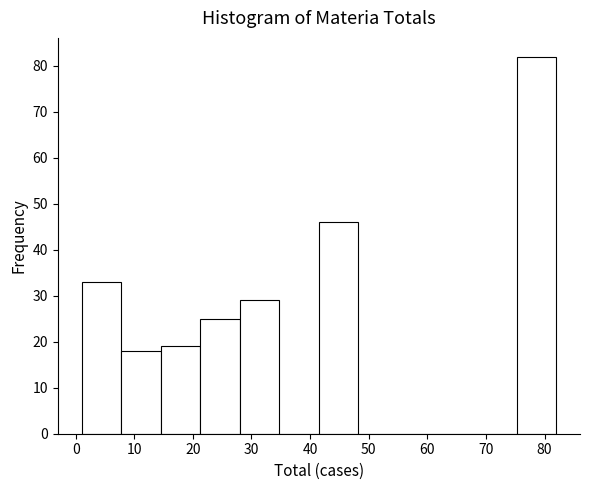

Reading left to right, transcribe this chart: for each bar, give the range it covers on the x-axis and its height. Neither the bar edges nor the heights are printed on the chart, so give them approximately, as read against the axes.

1 to 8: 33
8 to 15: 18
15 to 21: 19
21 to 28: 25
28 to 35: 29
35 to 42: 0
42 to 48: 46
48 to 55: 0
55 to 62: 0
62 to 69: 0
69 to 75: 0
75 to 82: 82